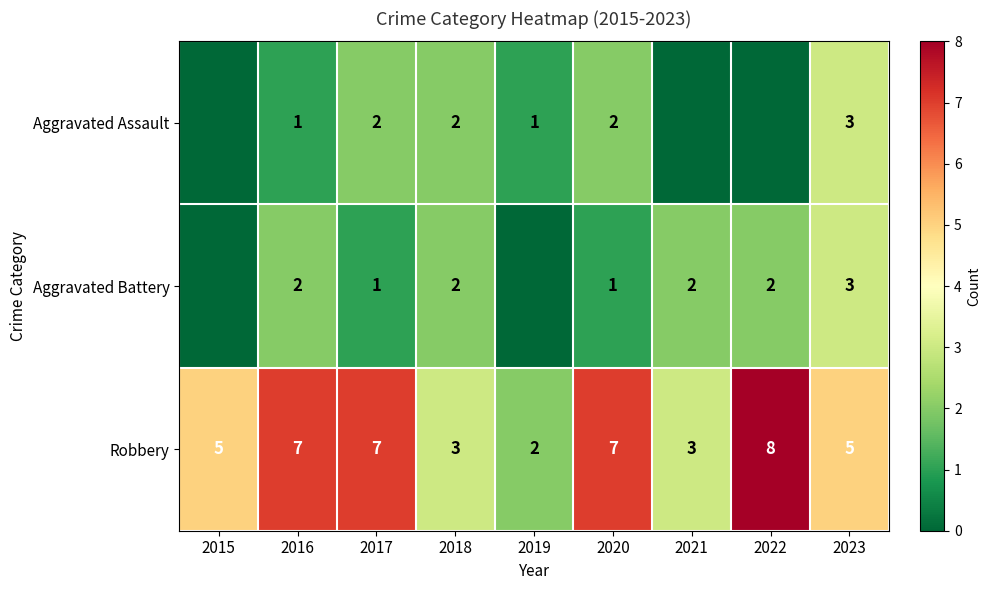

What is the difference between the highest and lowest values at 2023?

2